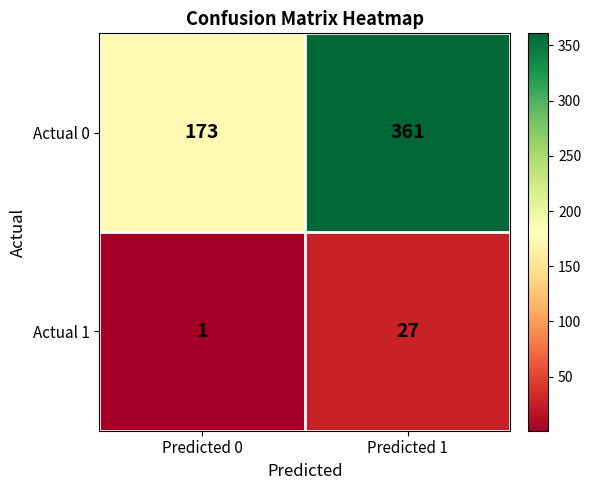

Which series has the largest range (max minus min)?

Actual 0